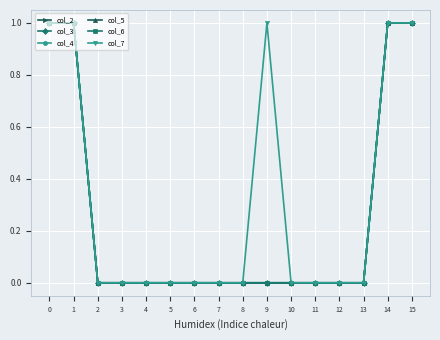

What is the difference between the maximum and minimum values in the col_6 series?

1